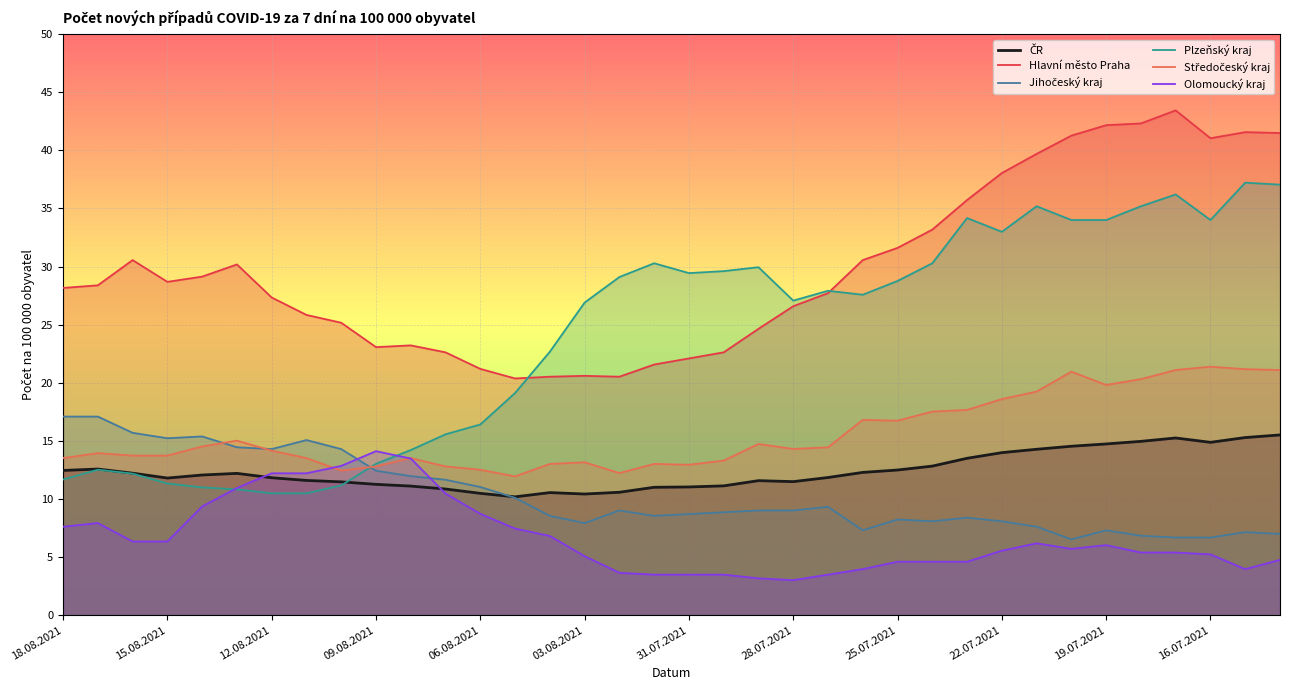

How many interior local peaks does the Hlavní město Praha series have?

6